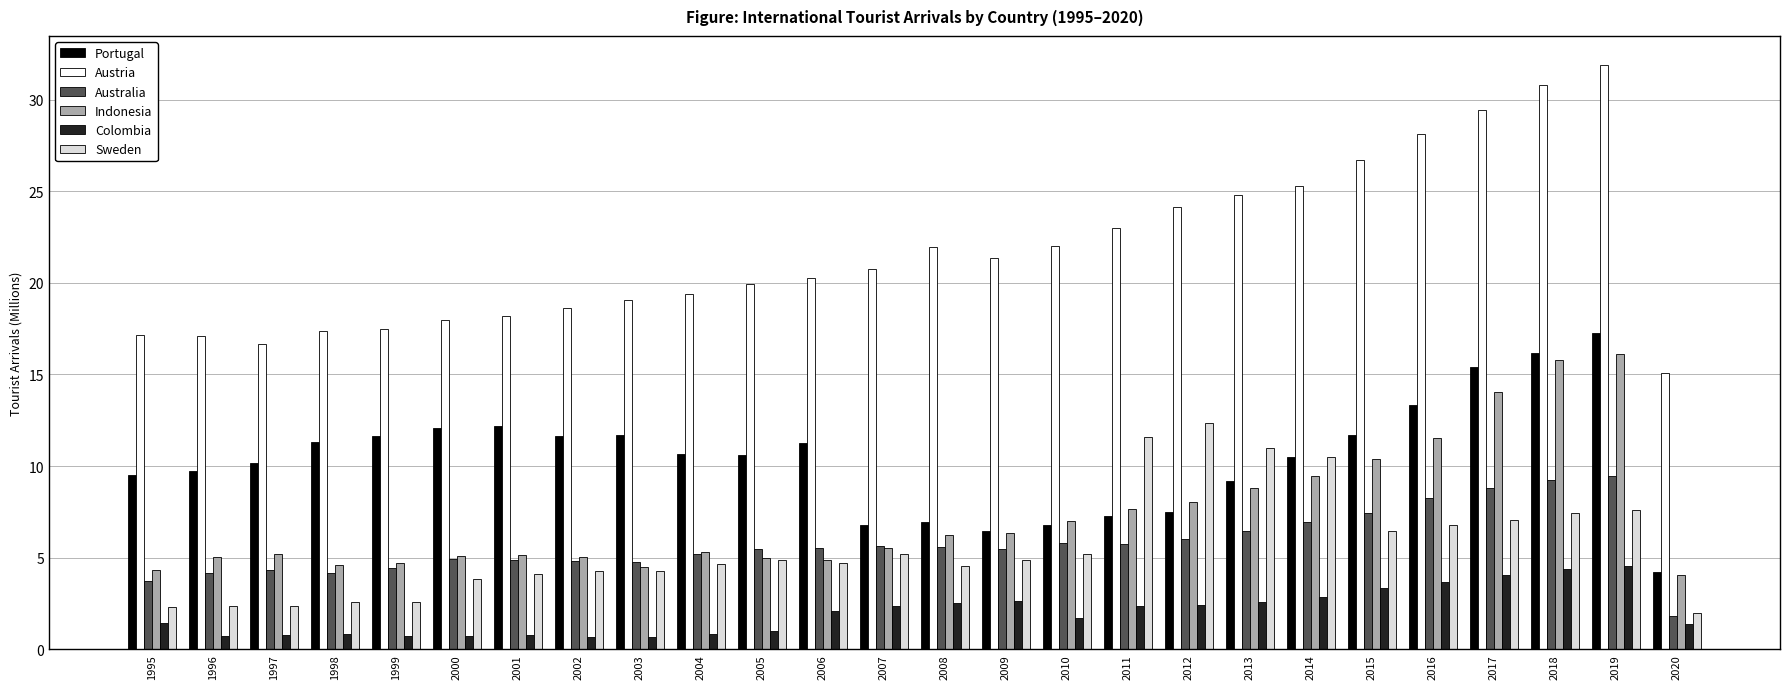

Does the chart contain any negative values?

No